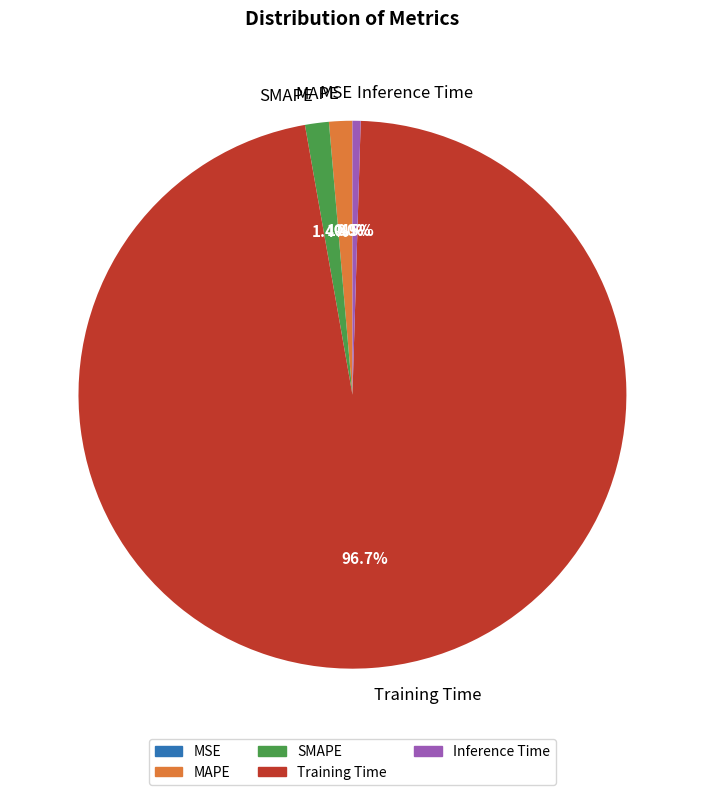

How much of the chart is everything except Training Time?

3.3%